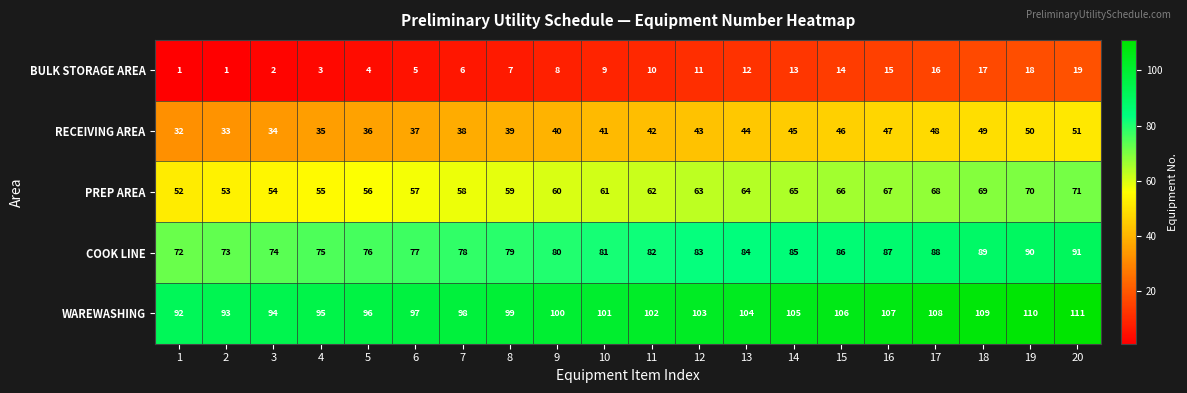

What is the spread (max minus min) of values at 16?

92